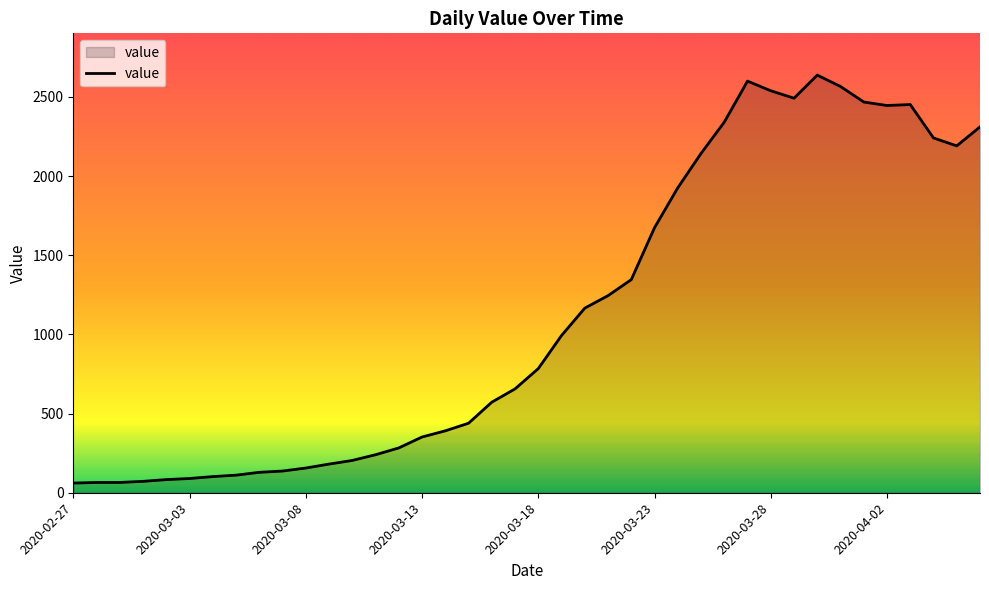

What is the greatest value displayed?

2638